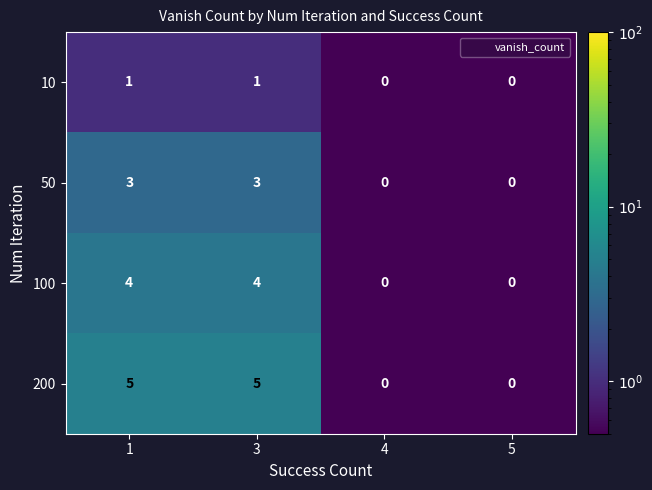

What is the difference between the maximum and minimum values in the 200 series?

5